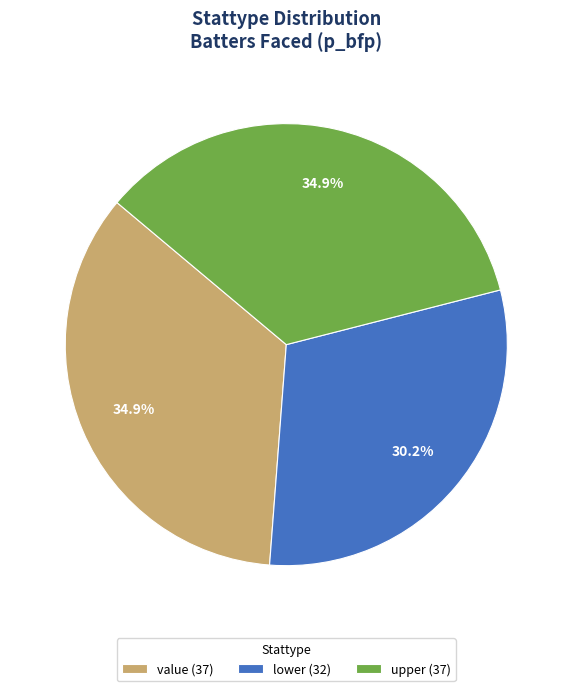

Is there any slice that represents more than half of the pie?

No